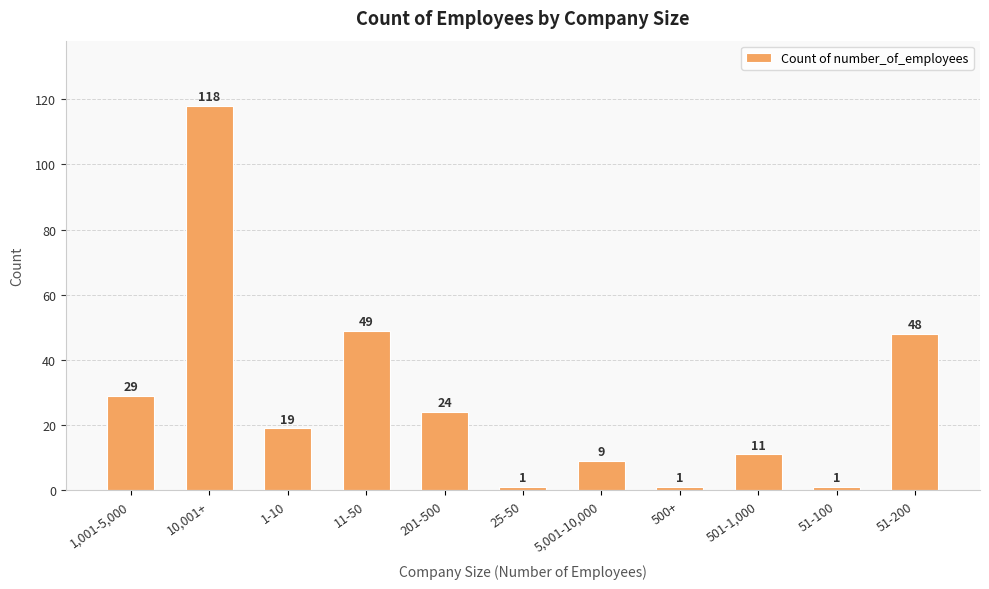

The chart shows a value of 48 at 51-200. True or false?

True